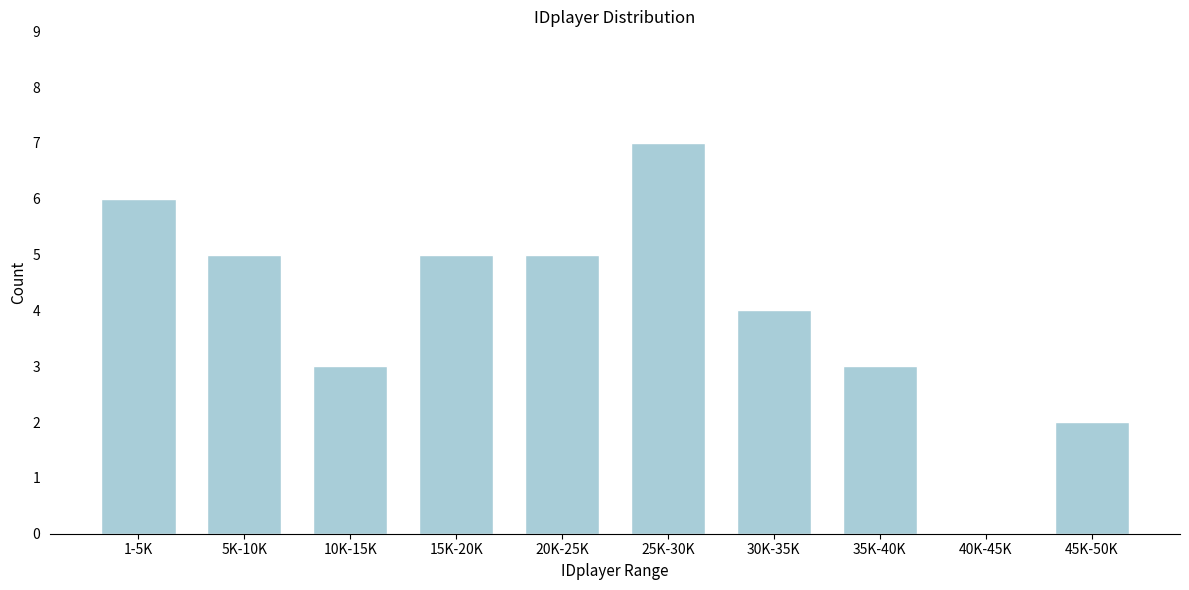

Reading left to right, extract all data points from this chart.

1-5K=6	5K-10K=5	10K-15K=3	15K-20K=5	20K-25K=5	25K-30K=7	30K-35K=4	35K-40K=3	40K-45K=0	45K-50K=2